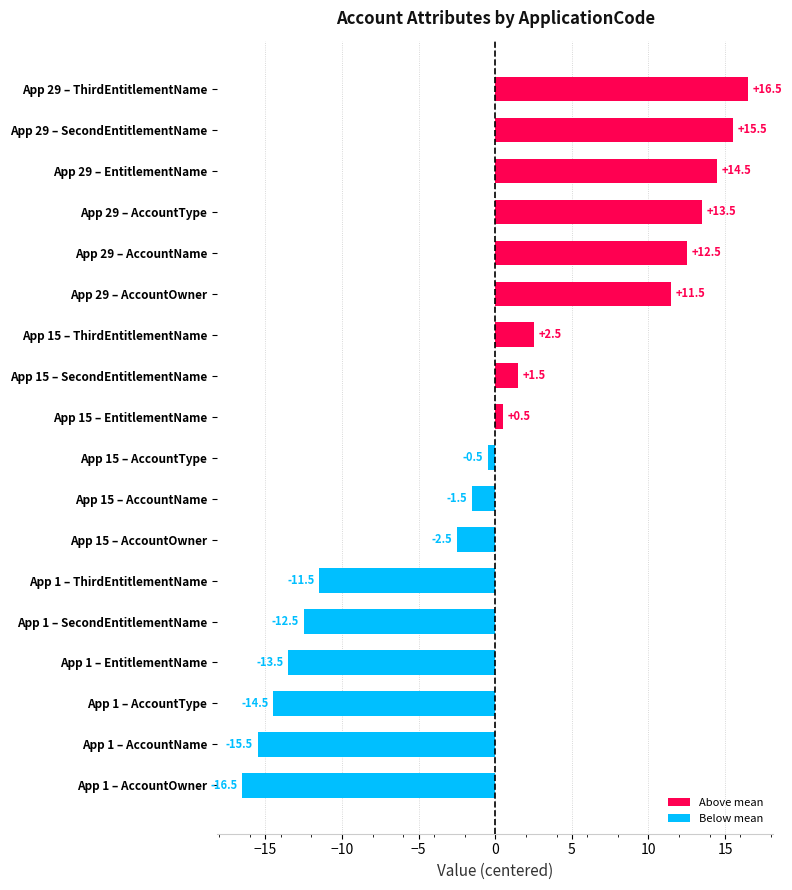

What is the minimum value shown in the chart?

-16.5